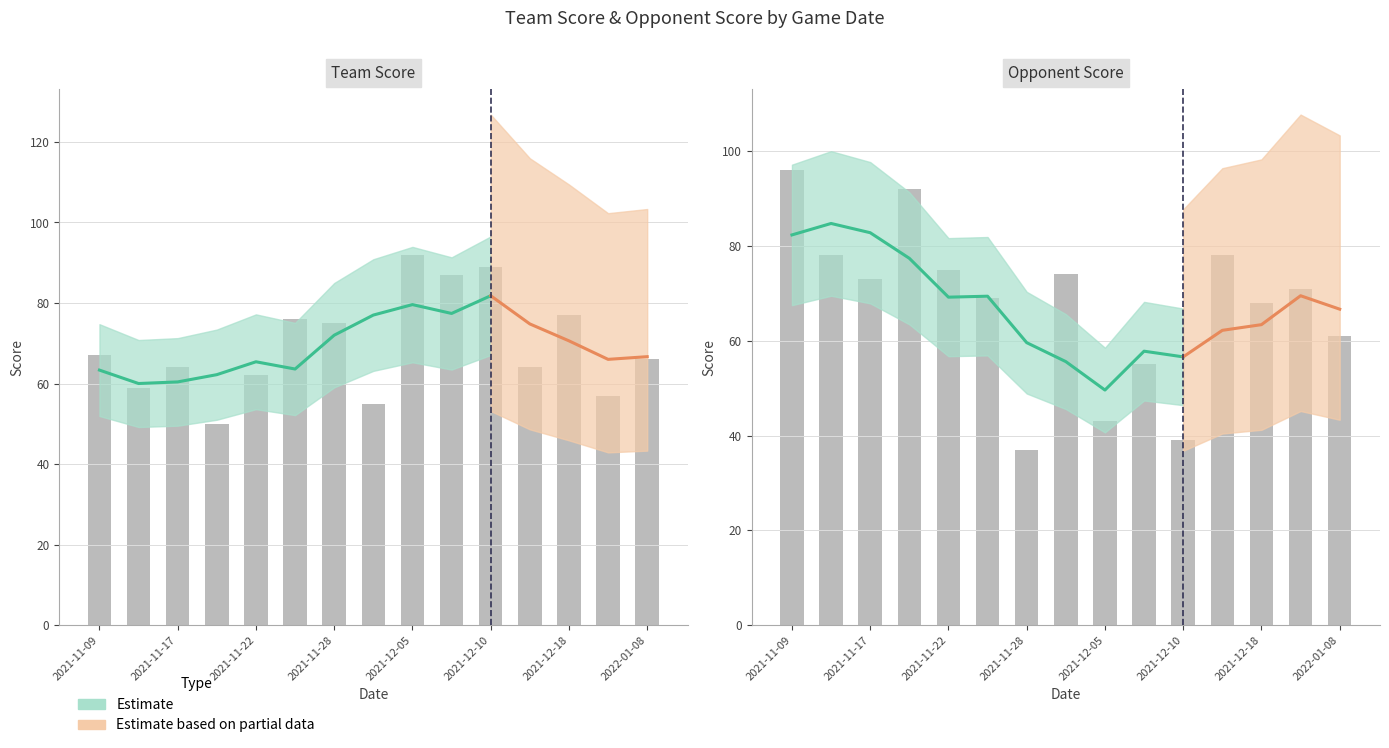

At which category is the sum across all series the highest?

2021-11-09